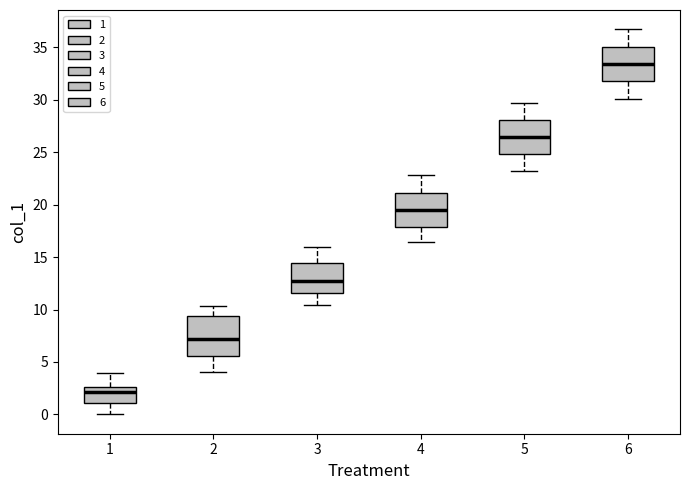

Reading left to right, read every box against the y-axis: the position of its median line, the range the box covers, and the ends of its whiskers. The values are not printed on the chart, so give them approximately, as read against the axis.

1: median 2.0, box 1.0 to 2.5, whiskers 0.0 to 4.0
2: median 7.0, box 5.5 to 9.5, whiskers 4.0 to 10.5
3: median 13.0, box 11.5 to 14.5, whiskers 10.5 to 16.0
4: median 19.5, box 18.0 to 21.0, whiskers 16.5 to 23.0
5: median 26.5, box 25.0 to 28.0, whiskers 23.0 to 29.5
6: median 33.5, box 32.0 to 35.0, whiskers 30.0 to 36.5